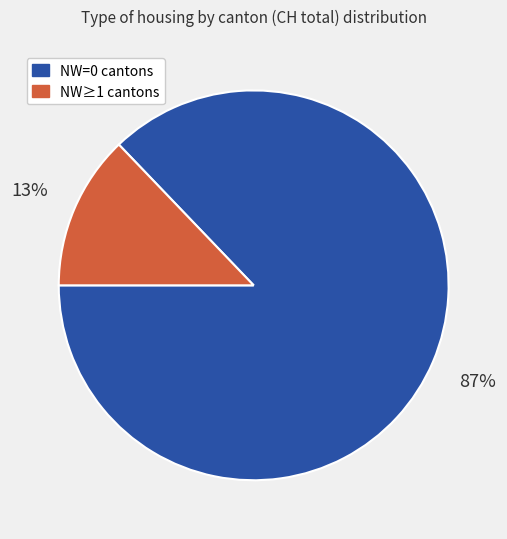

To the nearest percent, what is the average slice percentage?

50%